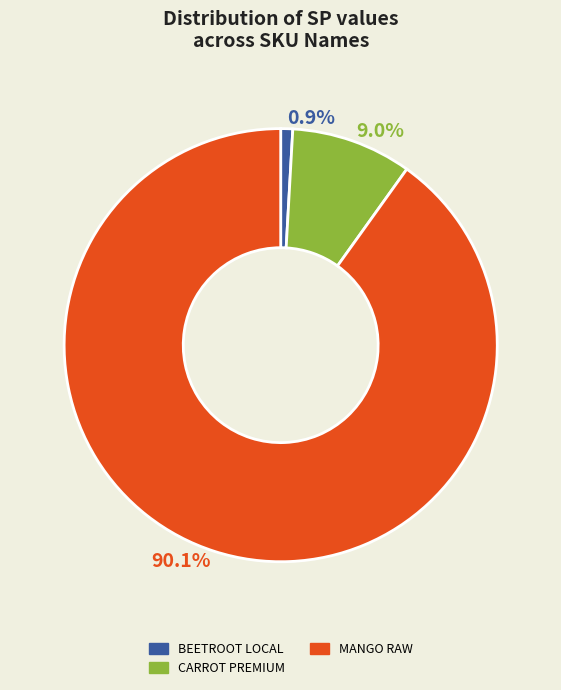

How much of the chart is everything except BEETROOT LOCAL?

99.1%